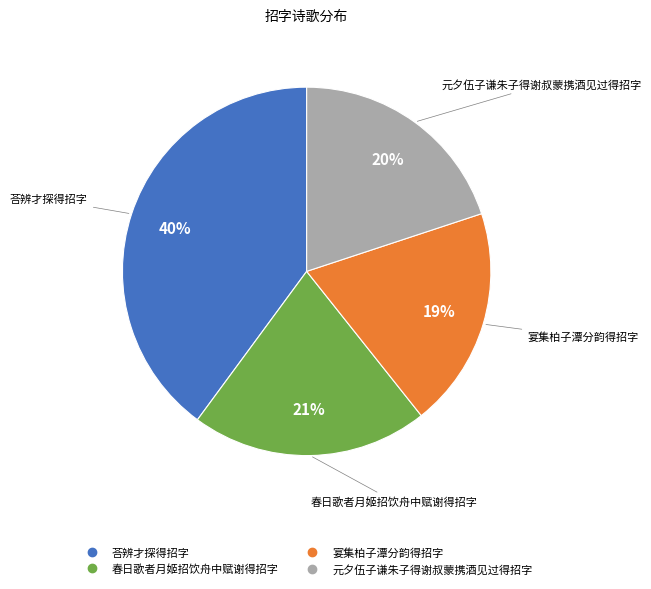

To the nearest percent, what is the average slice percentage?

25%